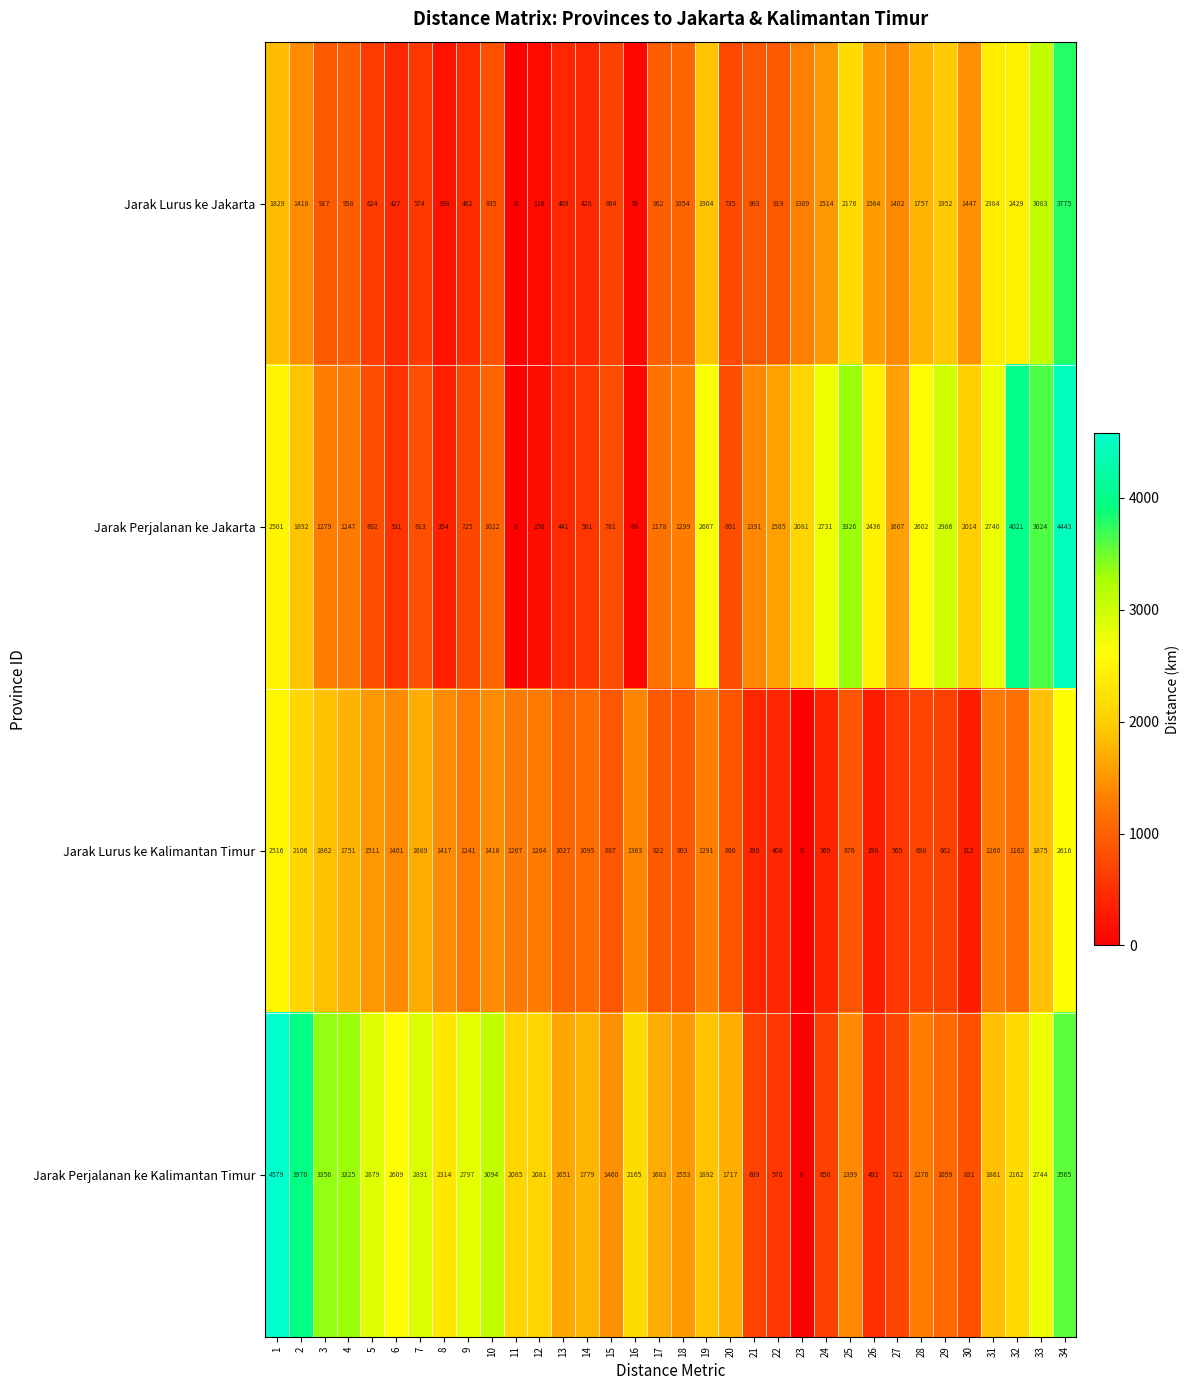

At which category is the sum across all series the highest?

34